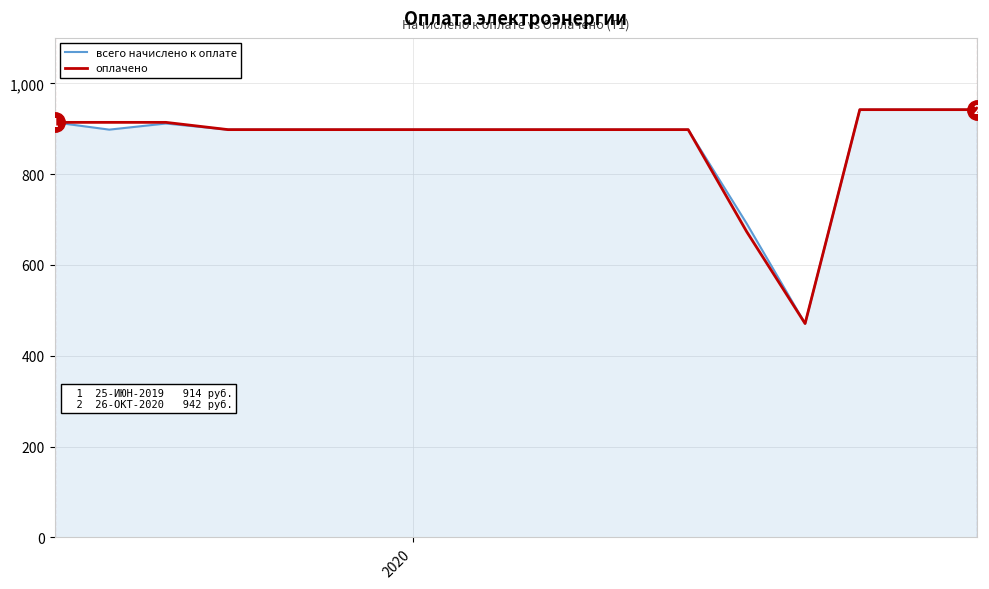

How many data points does each series have?

11